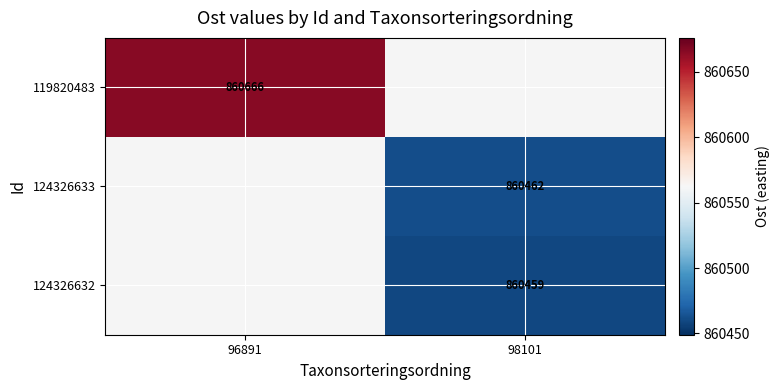

Is the value of 124326633 at 98101 greater than the value of 119820483 at 96891?

No